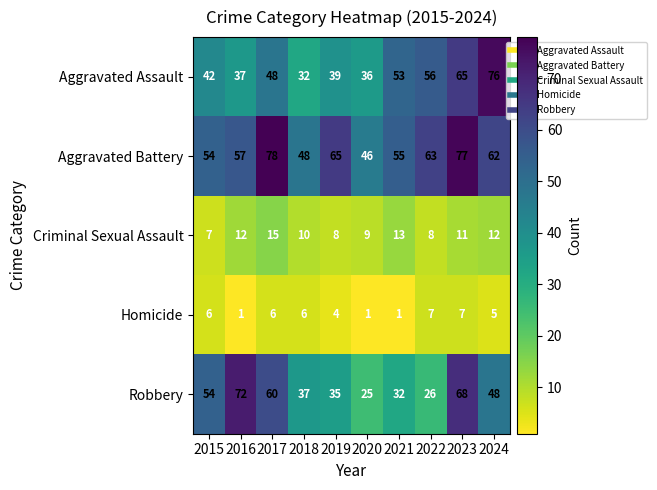

The value of Aggravated Assault at 2022 is 85. True or false?

False